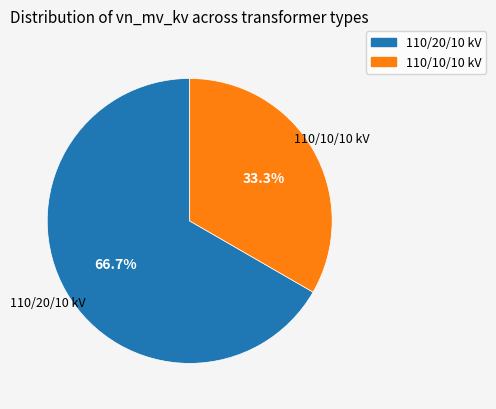

Is there a majority slice in this chart?

Yes